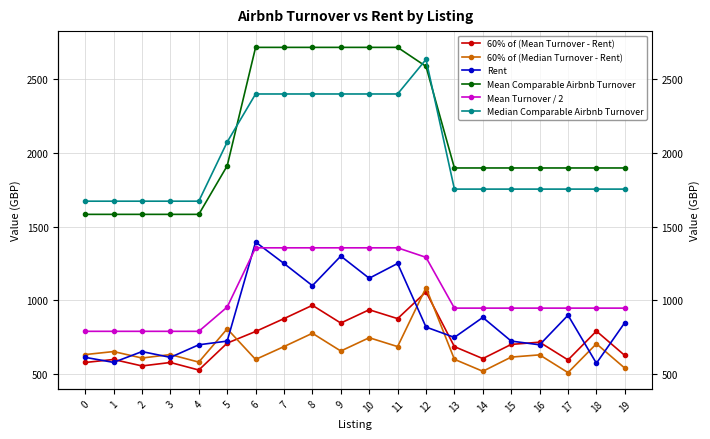

Between 1 and 6, which series saw the biggest shift?

Mean Comparable Airbnb Turnover